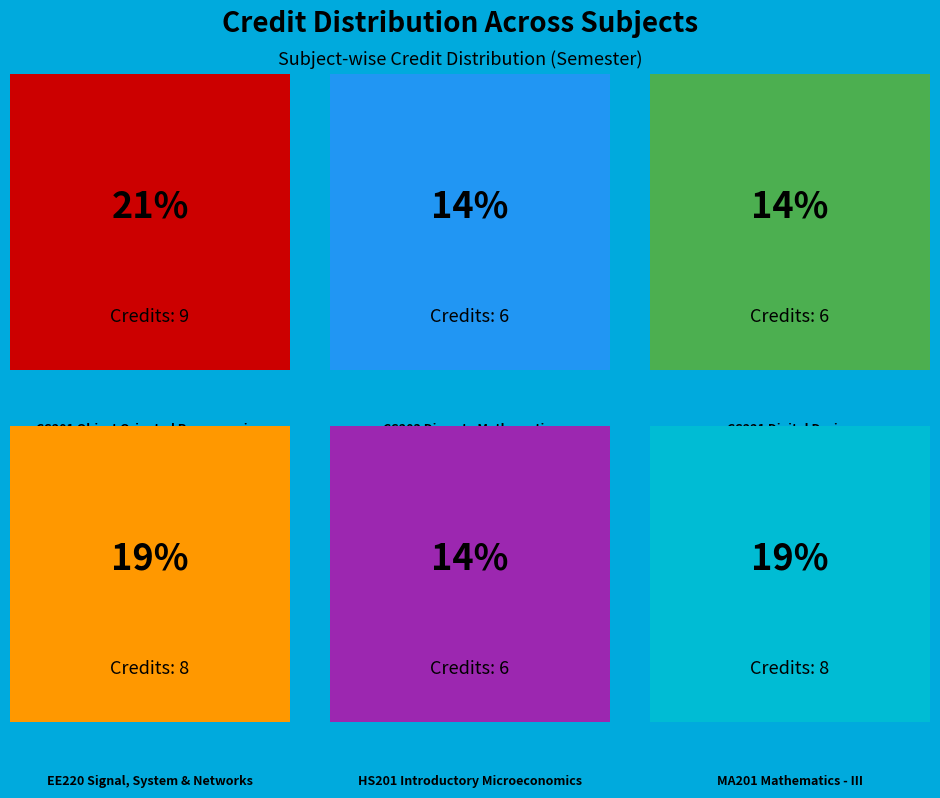

The CS201
Object Oriented
Programming slice represents 21% of the pie. True or false?

True